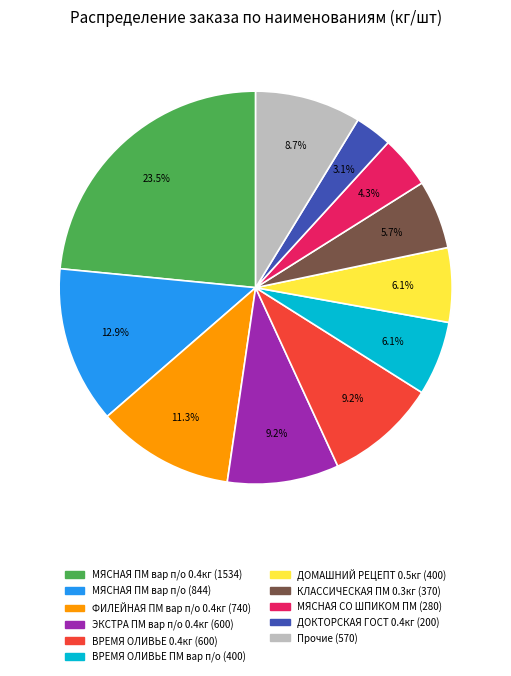

Does any single category account for the majority?

No